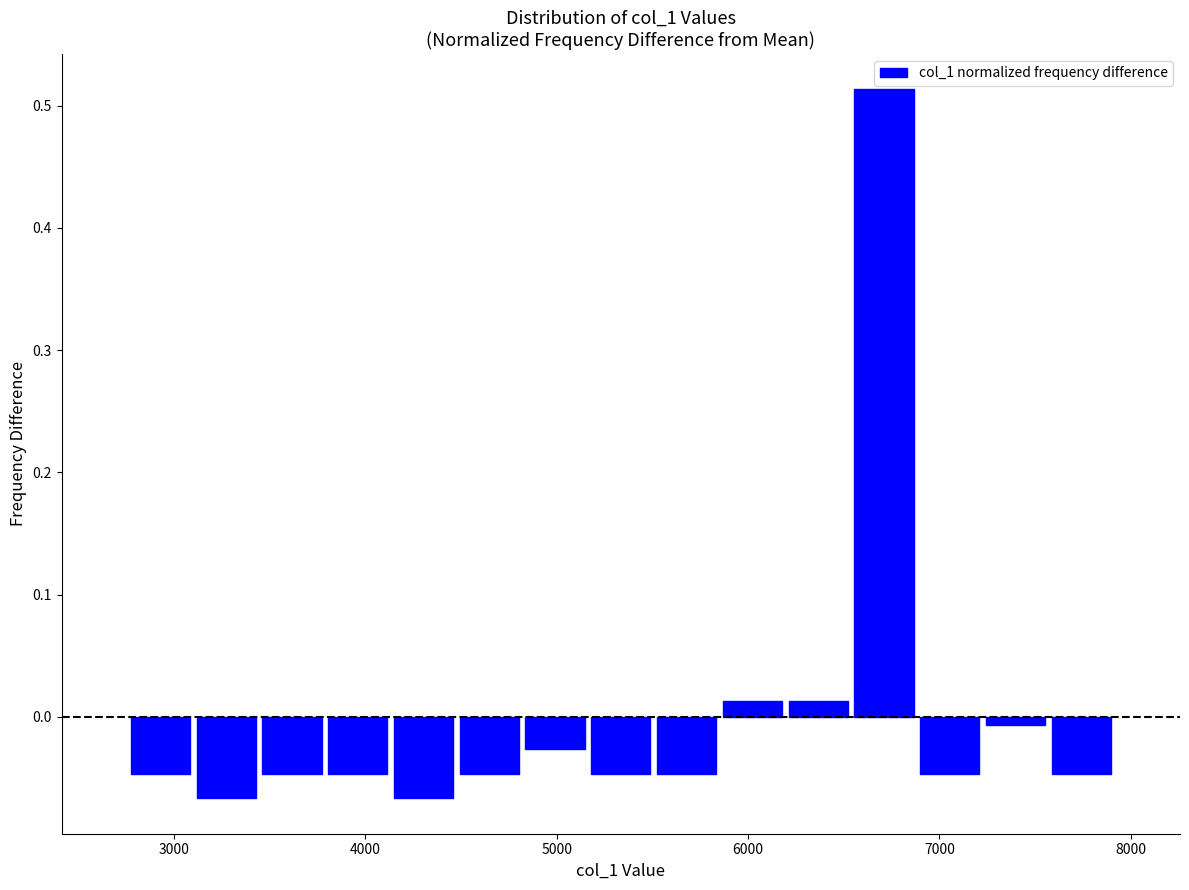

Around what value on the x-axis is the tallest bar? Give the approximate position of its centre, as read against the axis.

6700